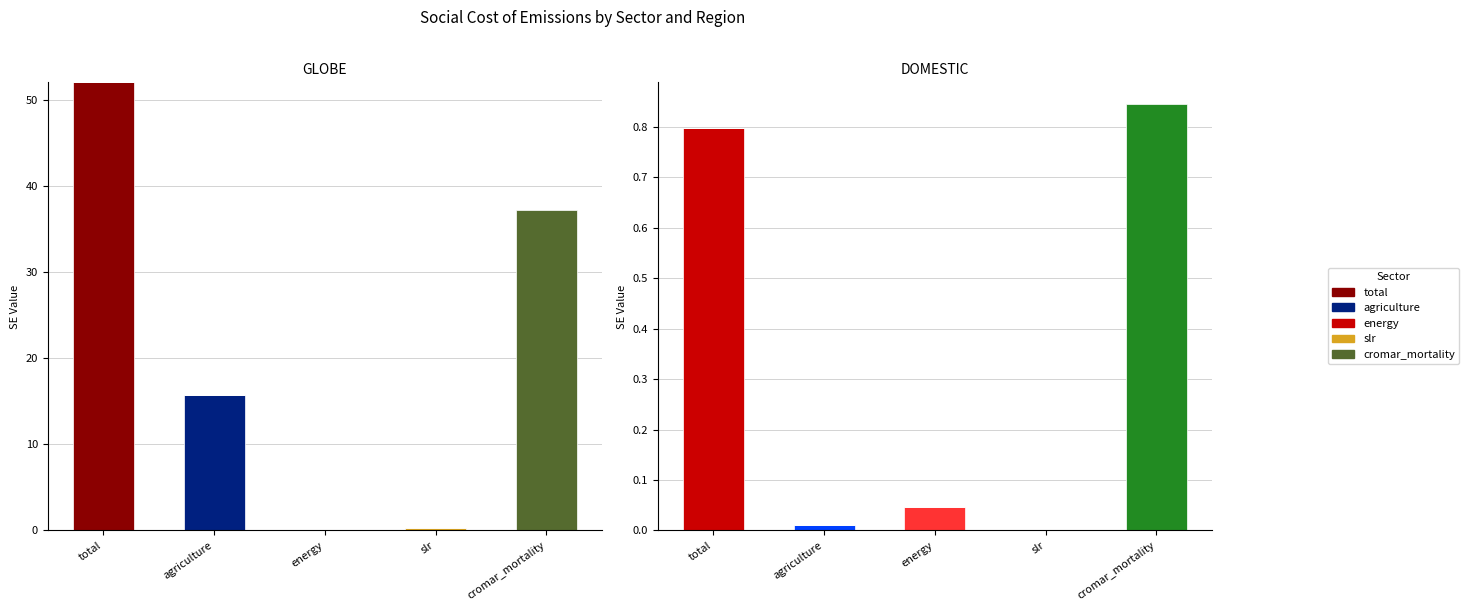

Are the bars horizontal?

No